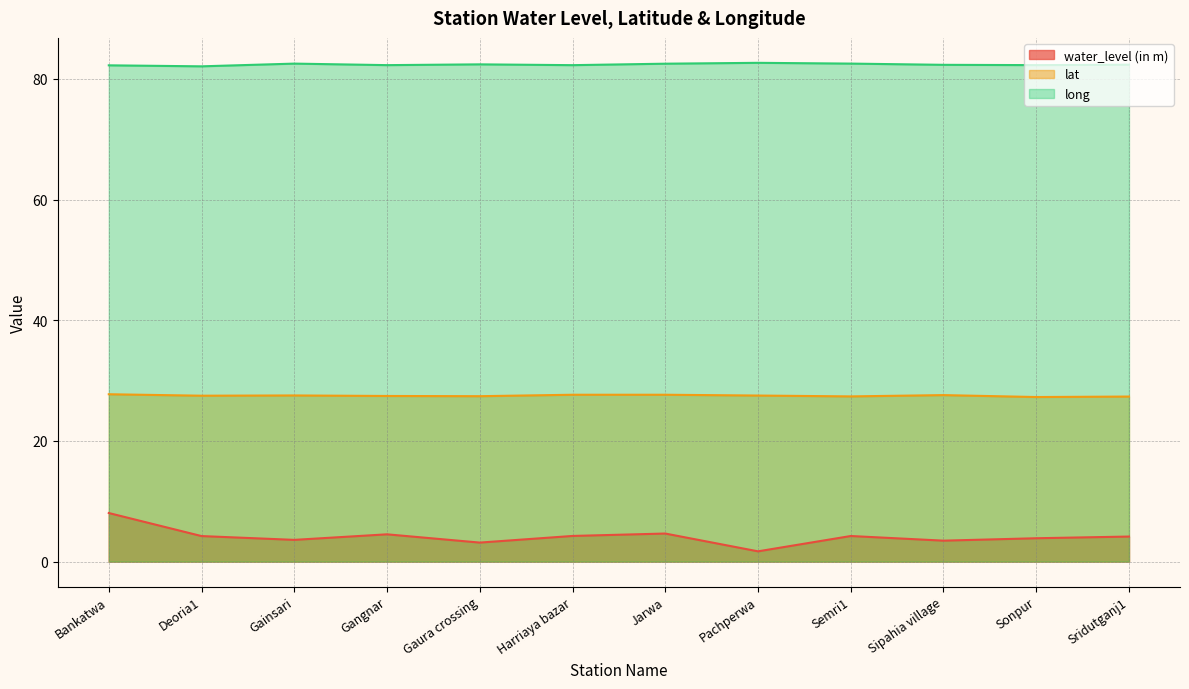

Rank the series at Semri1 from highest to lowest value.

long, lat, water_level (in m)